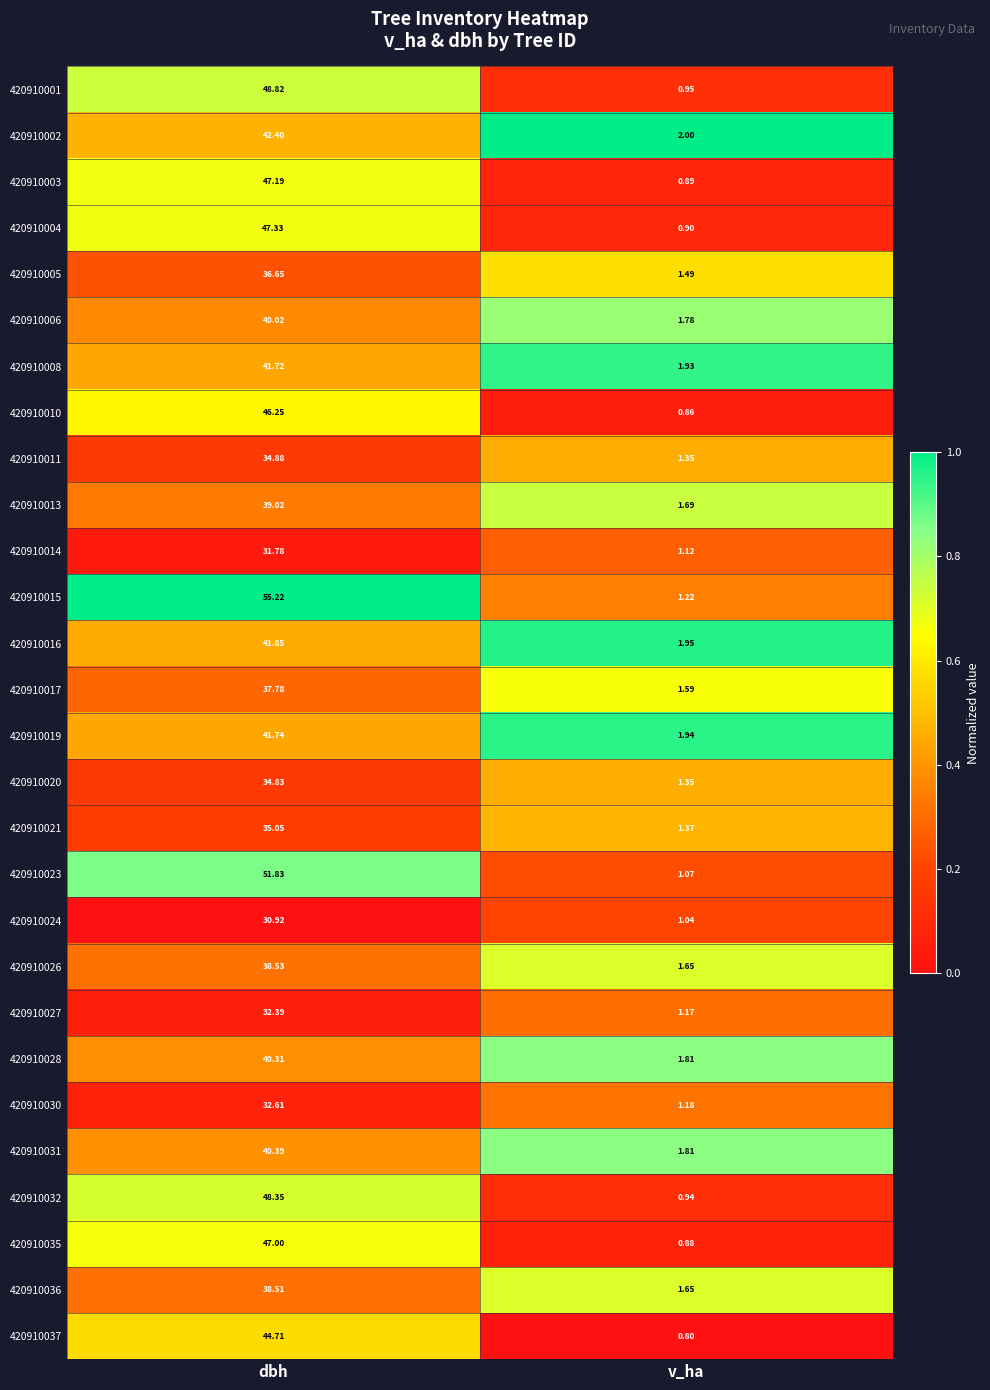

Which category has the lowest value in the 420910023 series?

v_ha